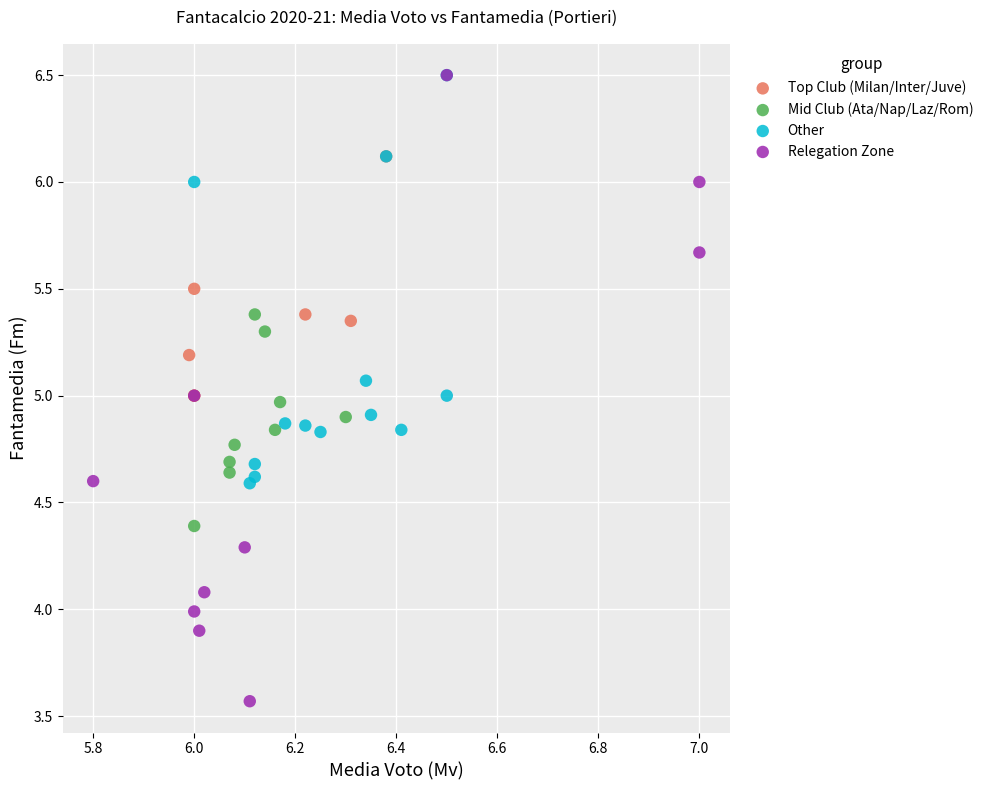

Which series contains the lowest Y value?

Relegation Zone